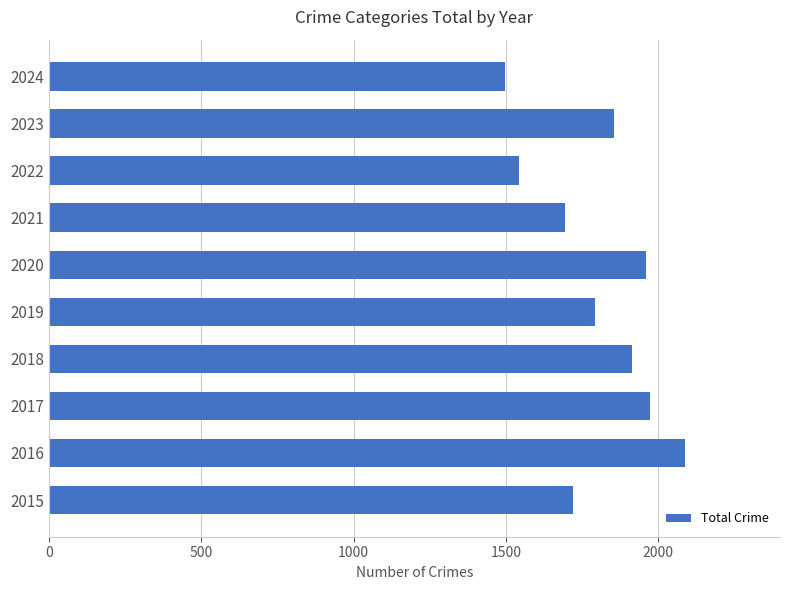

Which label corresponds to the largest value in the chart?

2016